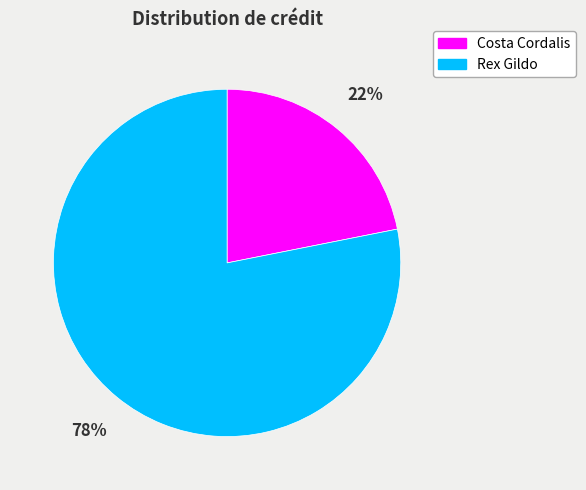

Which category has the smallest portion of the pie?

Costa Cordalis